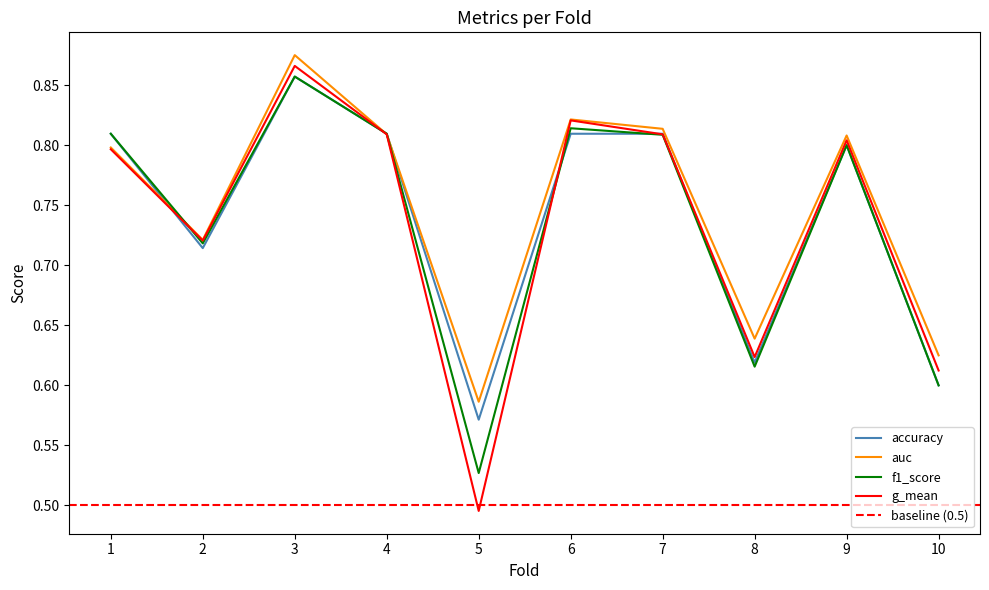

Where do f1_score and auc first cross each other?

1 and 2